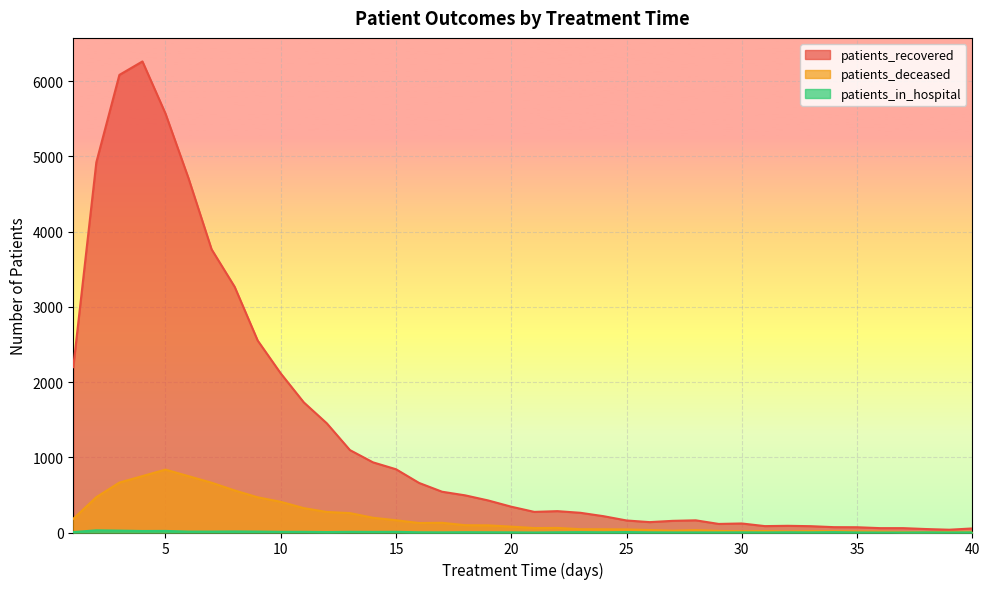

What is the difference between the highest and lowest values at 10?

2106